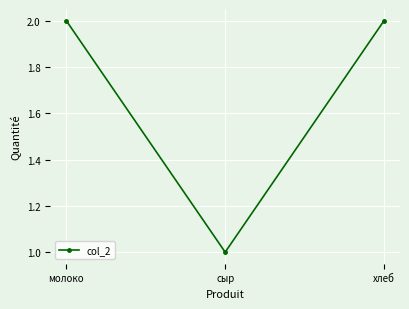

How many values are between 1 and 2?

3